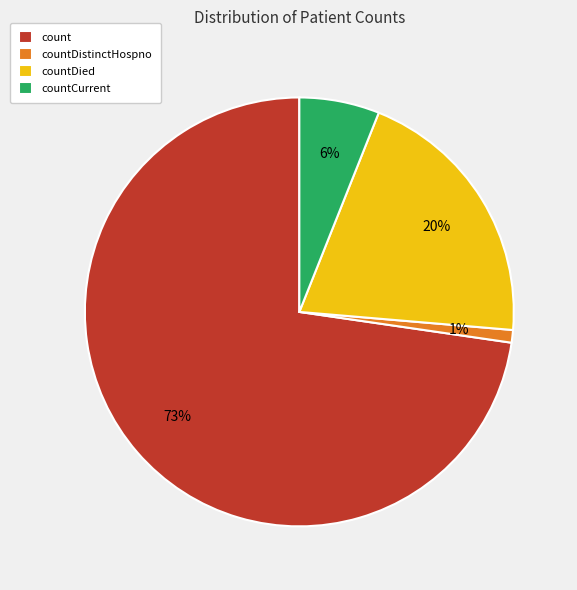

To the nearest percent, what is the difference between the countDied and countCurrent slice percentages?

14%